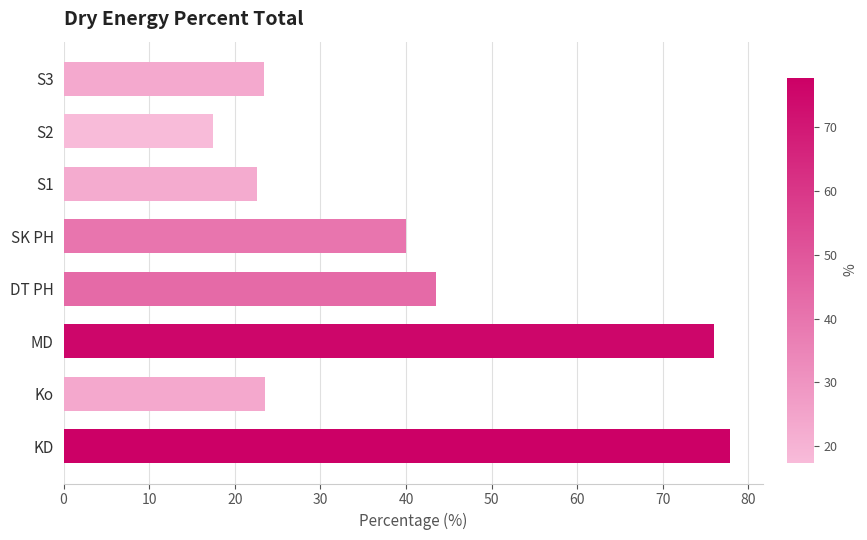

How many categories are shown in the chart?

8